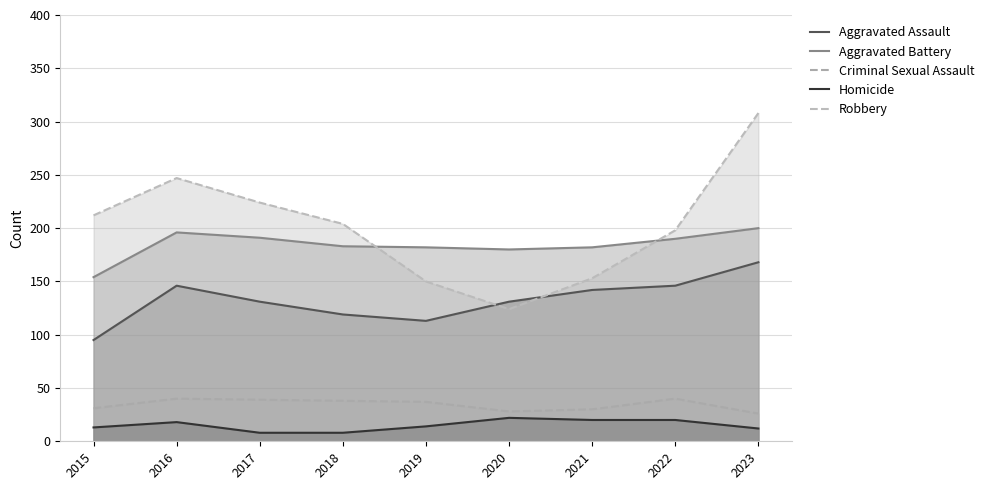

What is the difference between the Homicide values at 2017 and 2016?

10